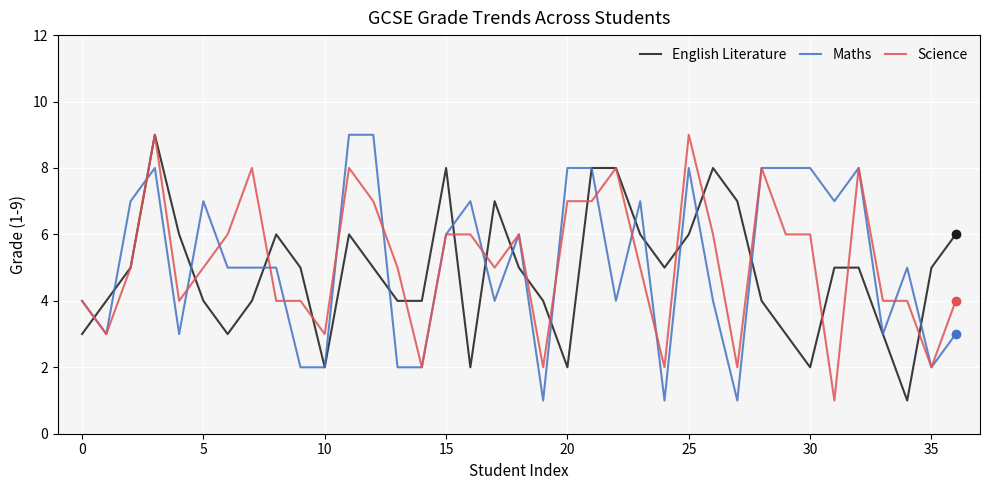

What is the maximum value shown in the chart?

9